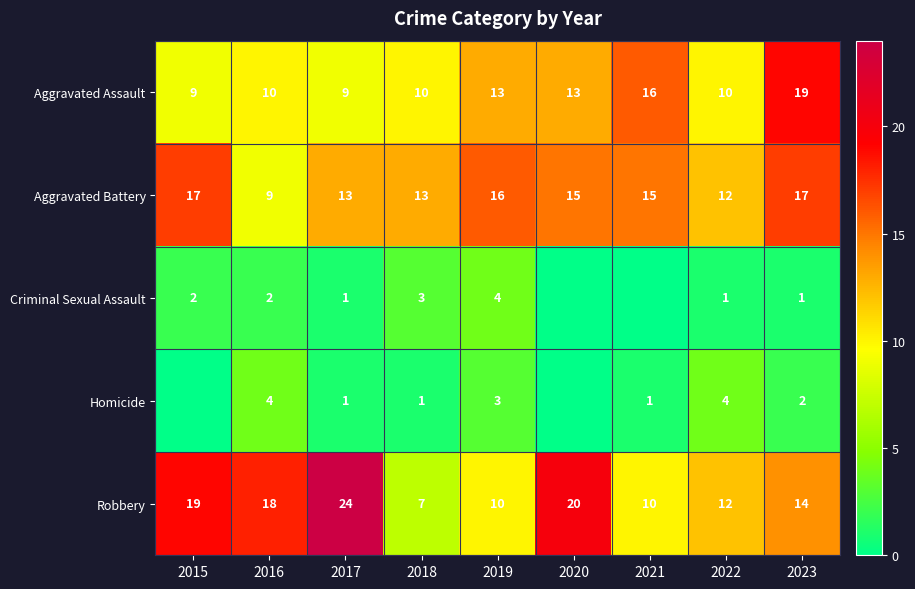

The value of Aggravated Battery at 2018 is 13. True or false?

True